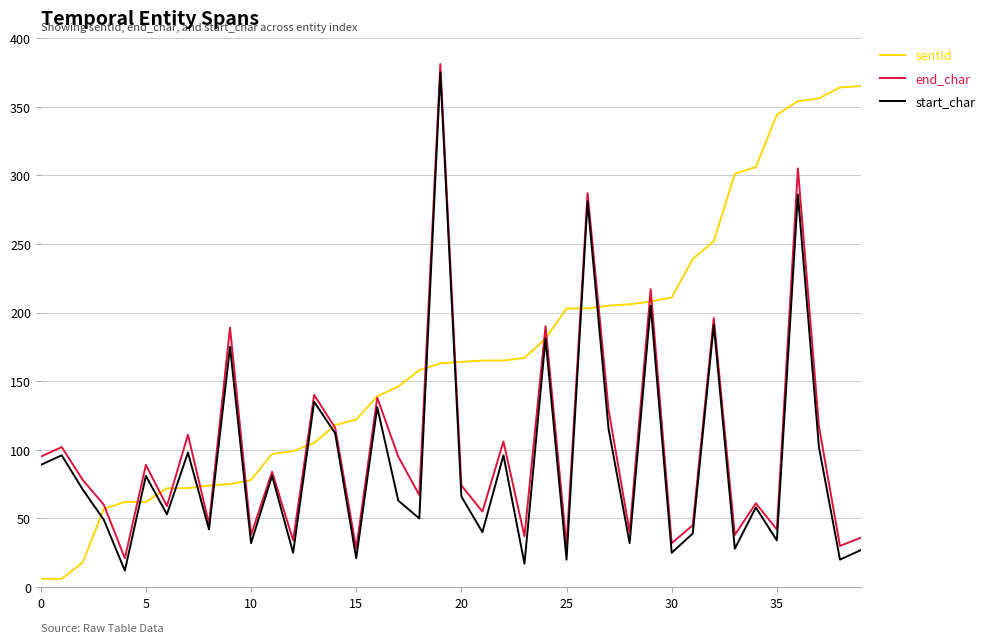

Which series has the largest total across all categories?

sentId